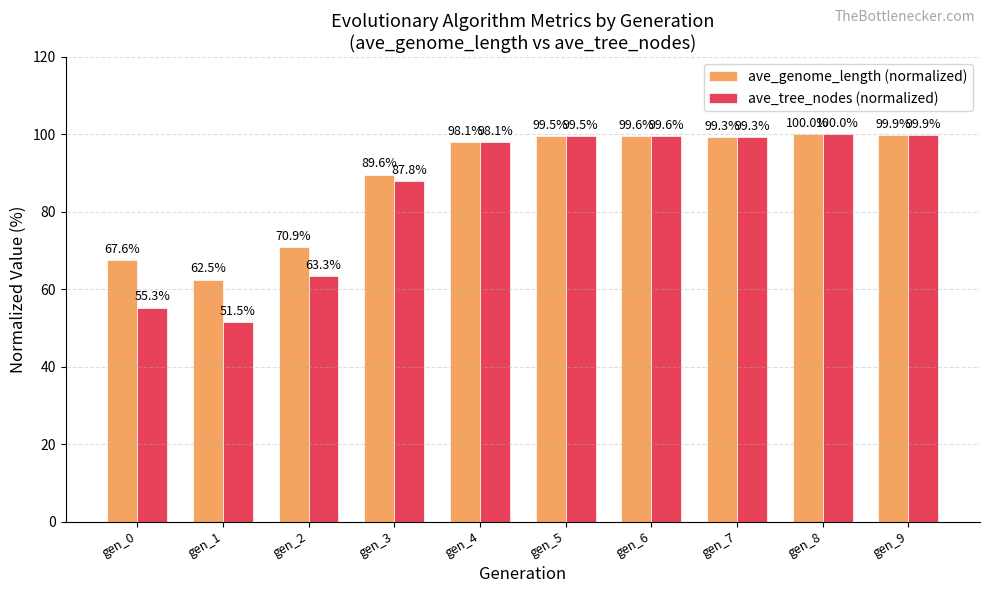

At which category is the sum across all series the highest?

gen_8